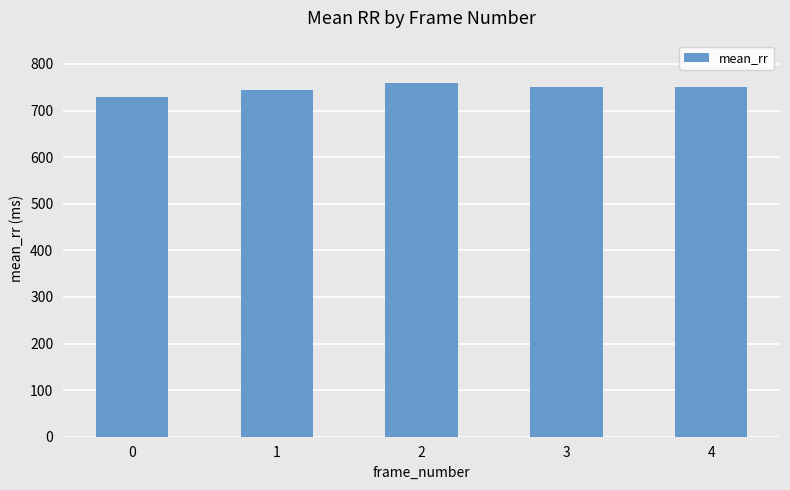

What is the change in value from 0 to 4?

+23.1